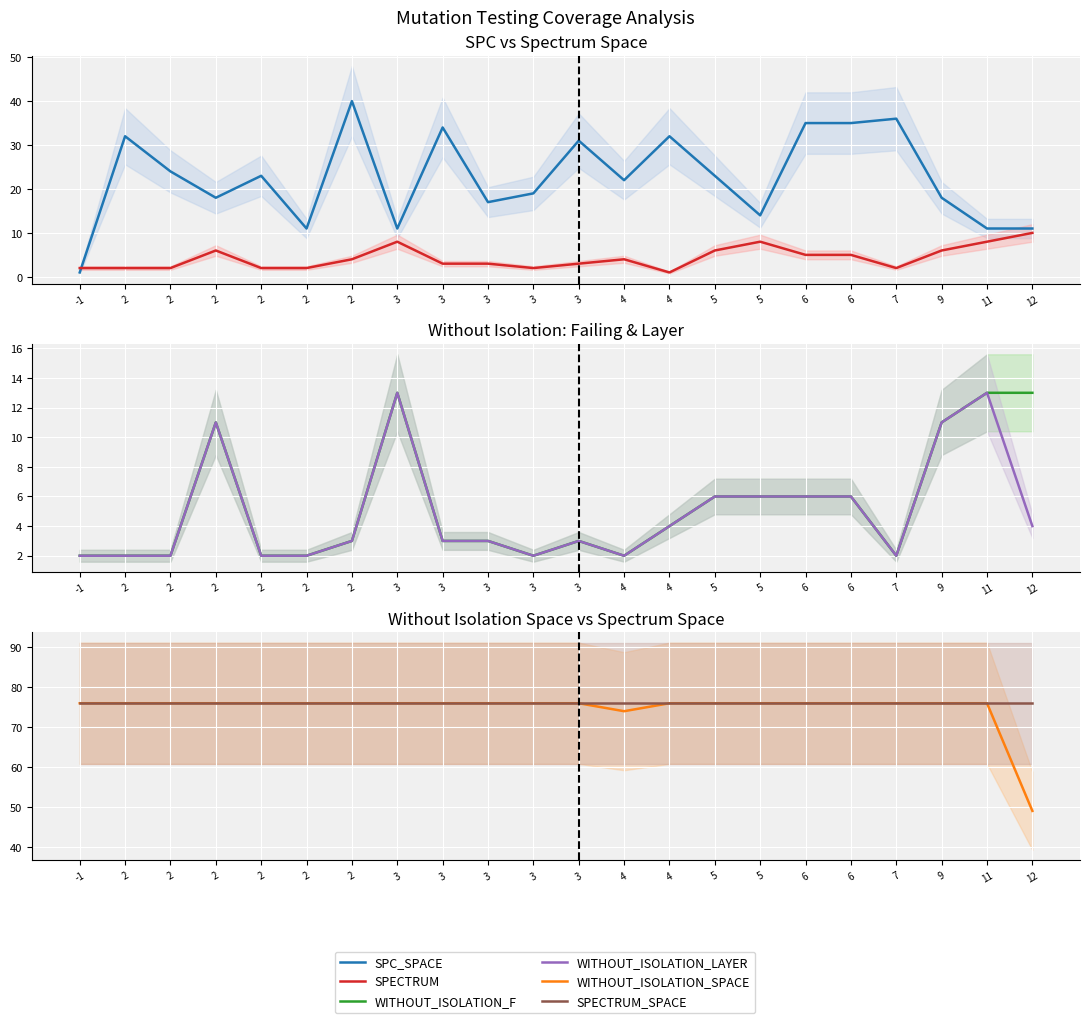

What is the sum of all WITHOUT_ISOLATION_SPACE values?

1643